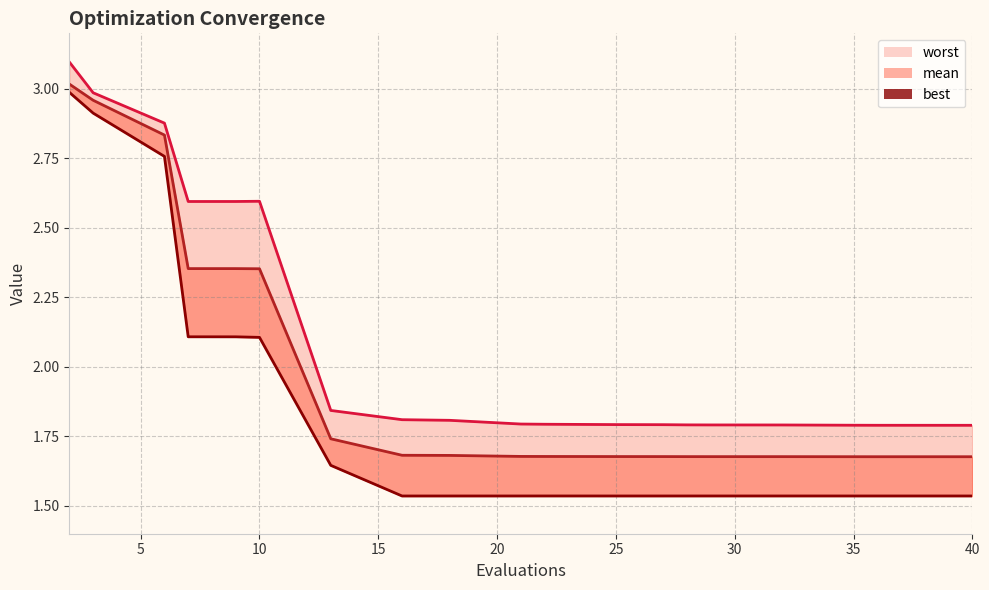

List the labels in order of worst value, largest first.

2, 3, 6, 10, 9, 7, 13, 16, 18, 21, 22, 25, 27, 28, 29, 32, 35, 36, 39, 40